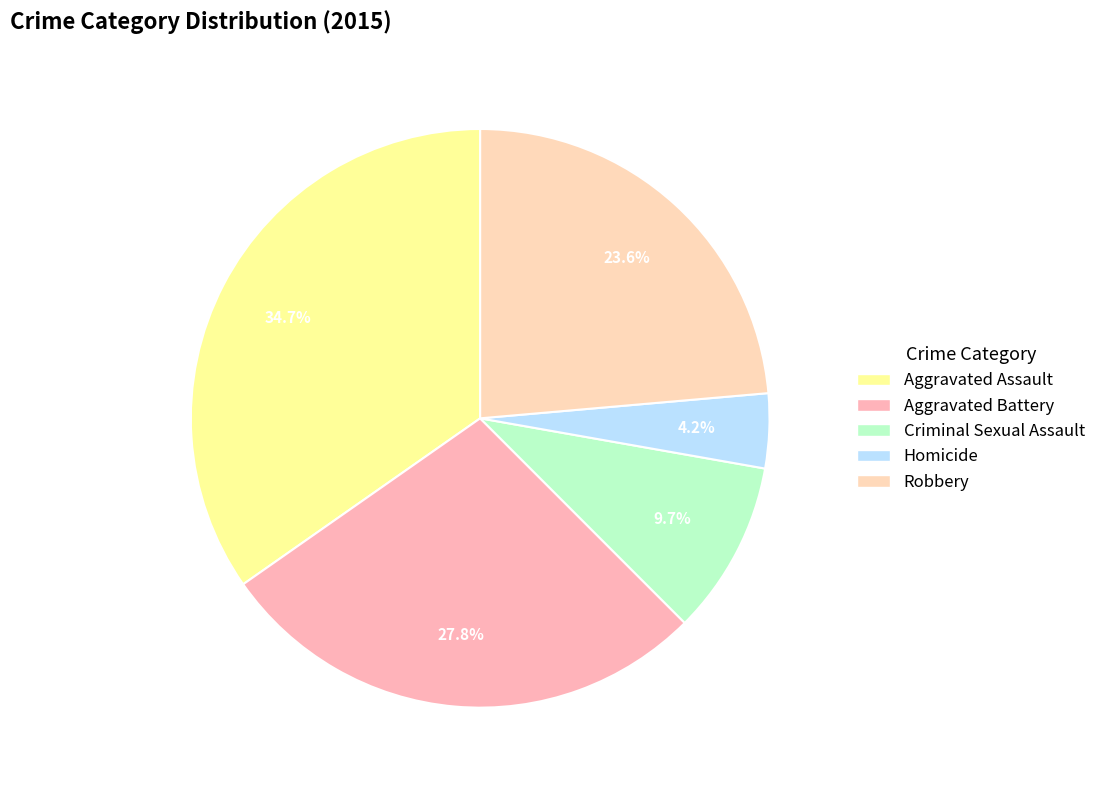

To the nearest percent, what is the combined percentage of Criminal Sexual Assault and Homicide?

14%